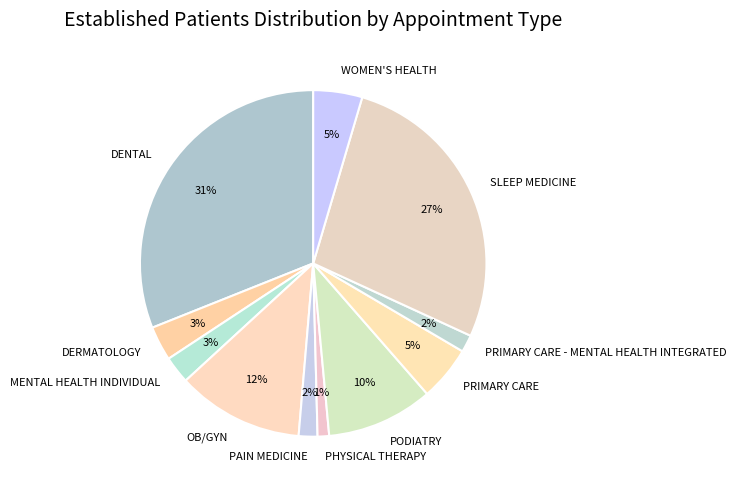

To the nearest percent, what portion does MENTAL HEALTH INDIVIDUAL represent?

3%